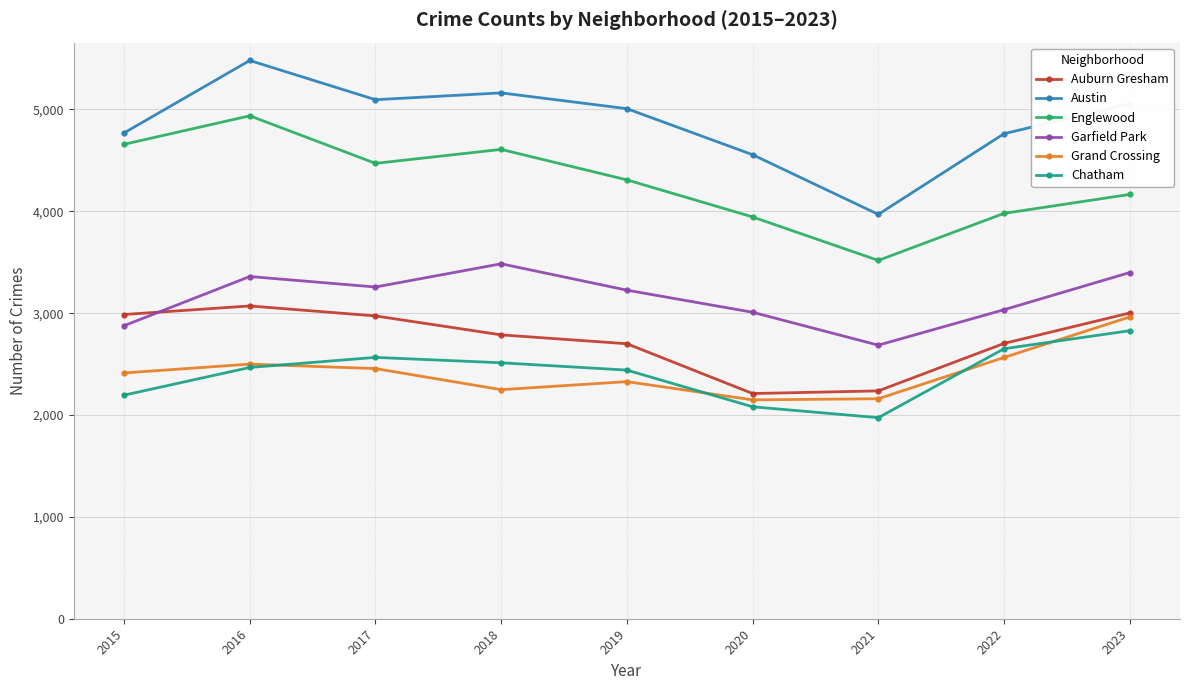

What is the difference between the maximum and minimum values in the Auburn Gresham series?

860